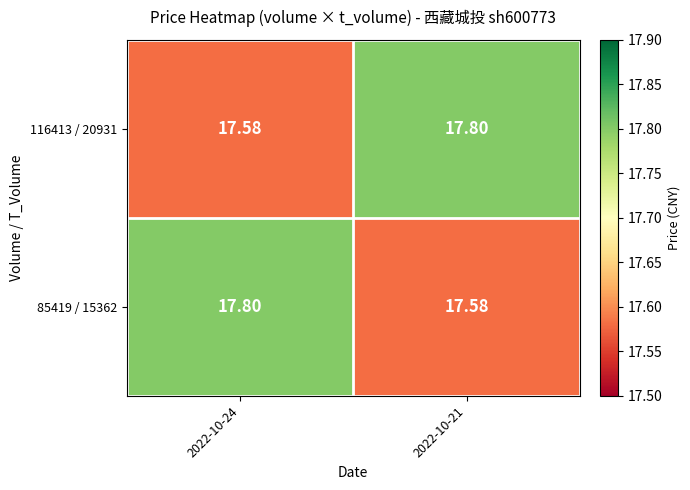

Is the value of 85419 / 15362 at 2022-10-21 greater than the value of 116413 / 20931 at 2022-10-21?

No